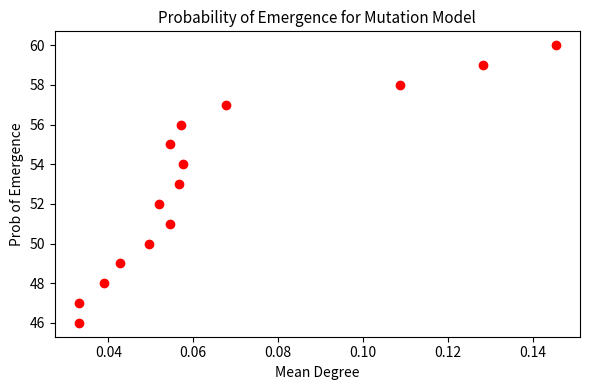

What is the range of Y values (max minus min)?

14